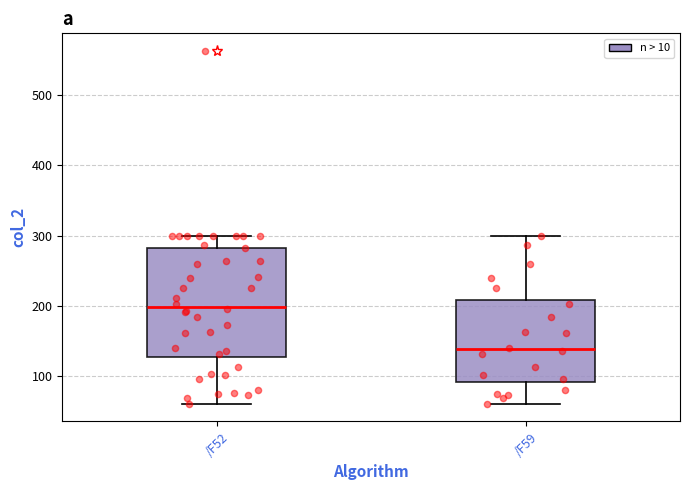

Reading left to right, transcribe this box plot: for each box, give where its median line is, the range the box spans, and where its two whiskers end, as read against the y-axis. The values are not printed on the chart, so give them approximately, as read against the axis.

/F52: median 200, box 130 to 280, whiskers 60 to 300
/F59: median 140, box 90 to 210, whiskers 60 to 300